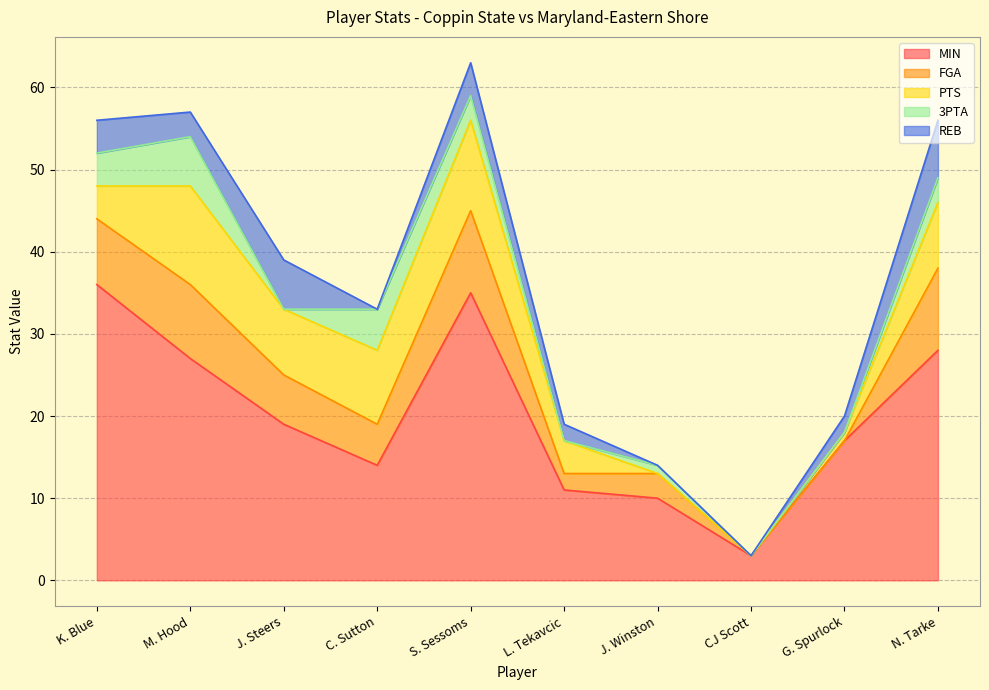

True or false: MIN and FGA cross at least once.

False